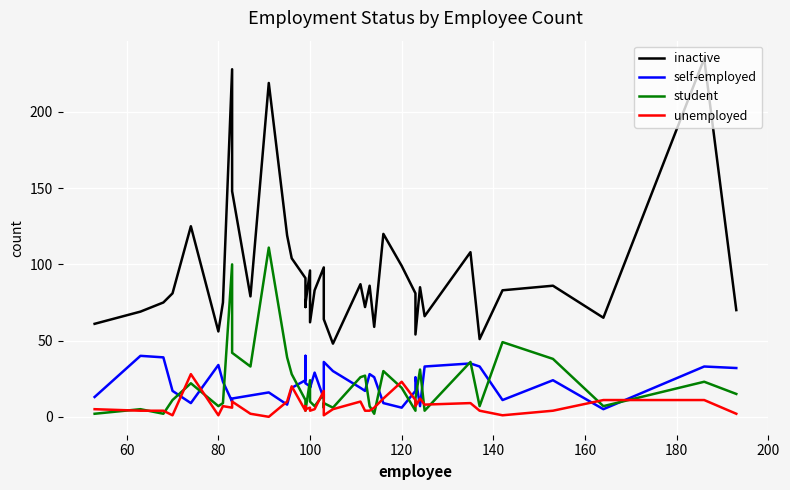

True or false: inactive has a value of 129 at 18.

False